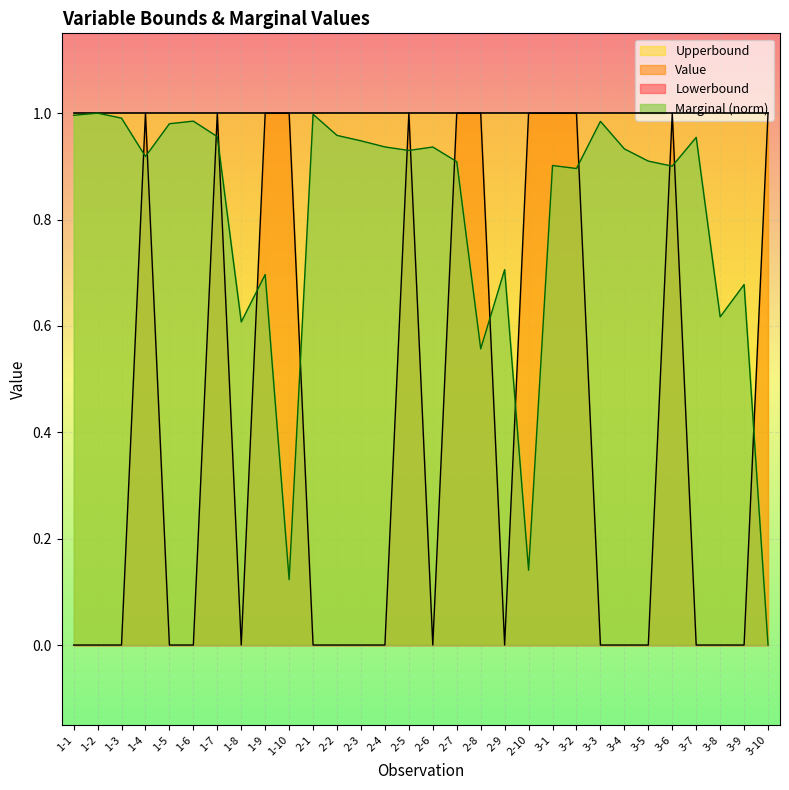

What is the sum of all Marginal values?

24.0